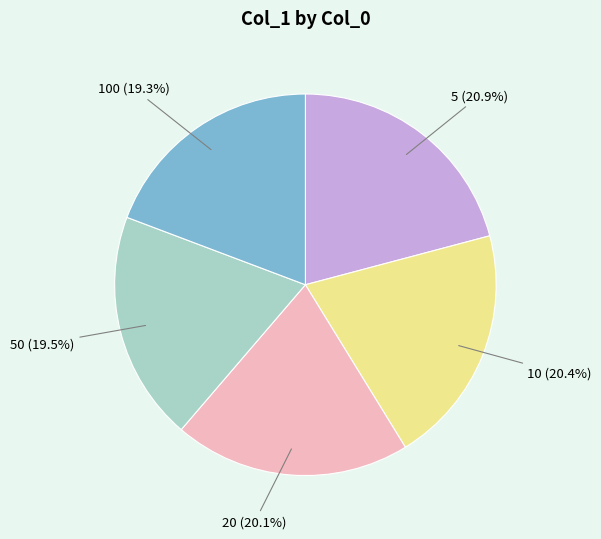

Combined, do 10 (20.4%) and 50 (19.5%) account for over 50%?

No